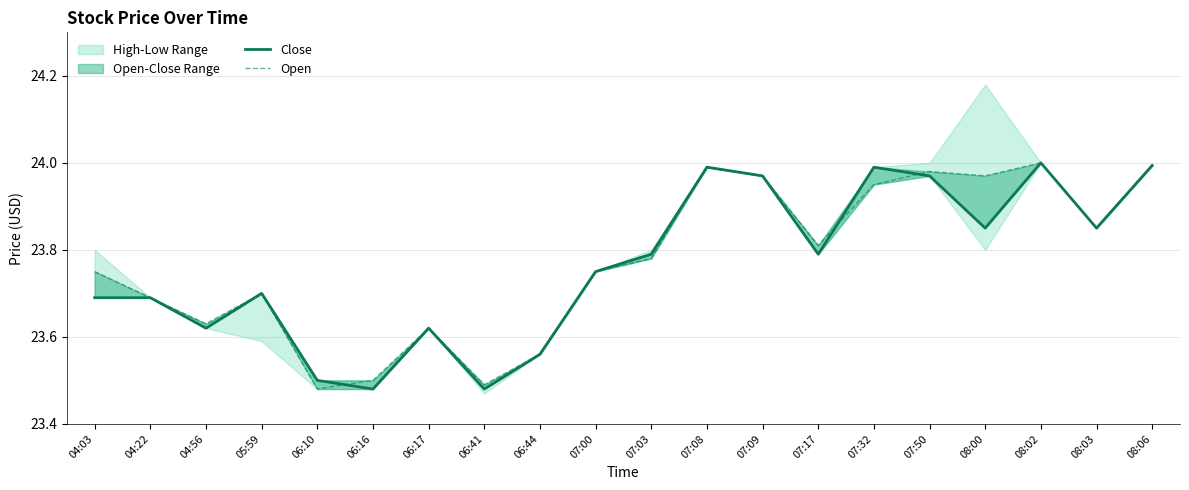

The Open series shows 24.0 at 08:06. True or false?

True